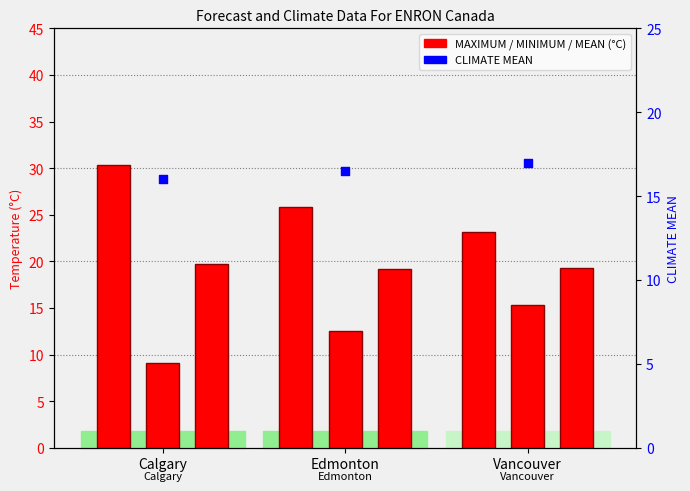

Which series has the largest Y range (max minus min)?

MAXIMUM